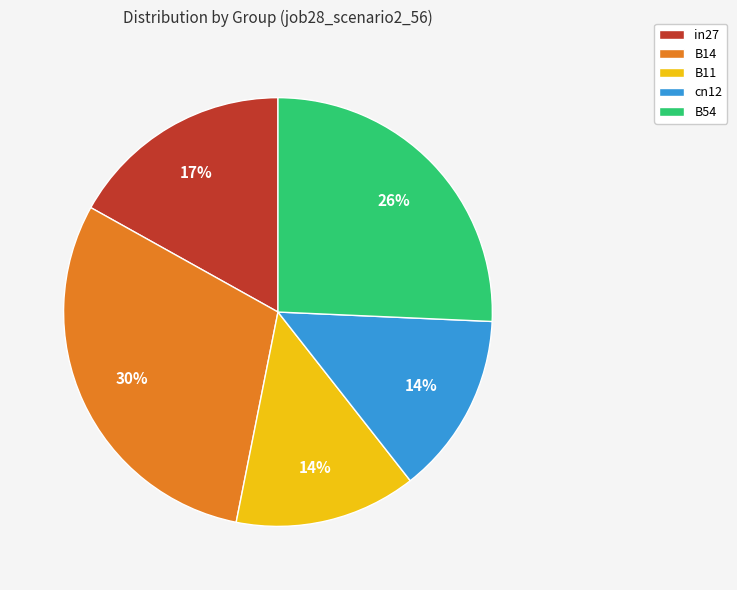

The in27 slice represents 31% of the pie. True or false?

False